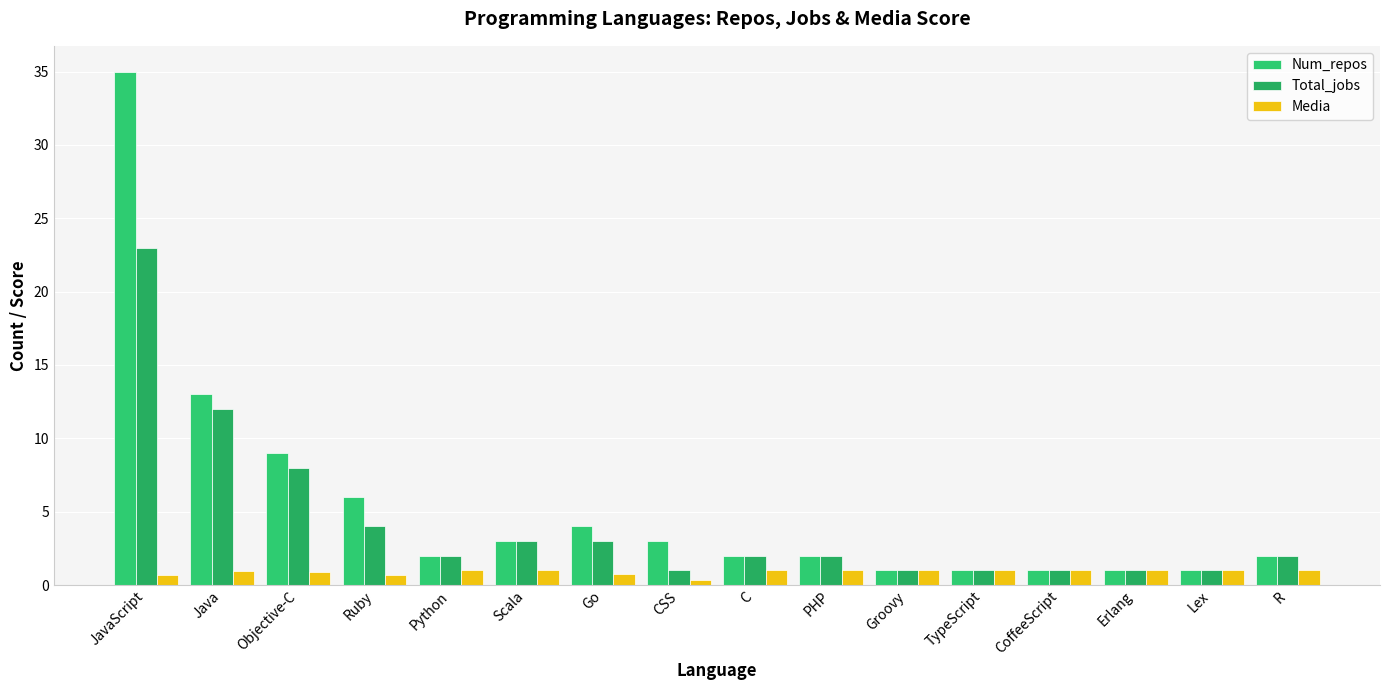

Read the Media value at R.

1.0